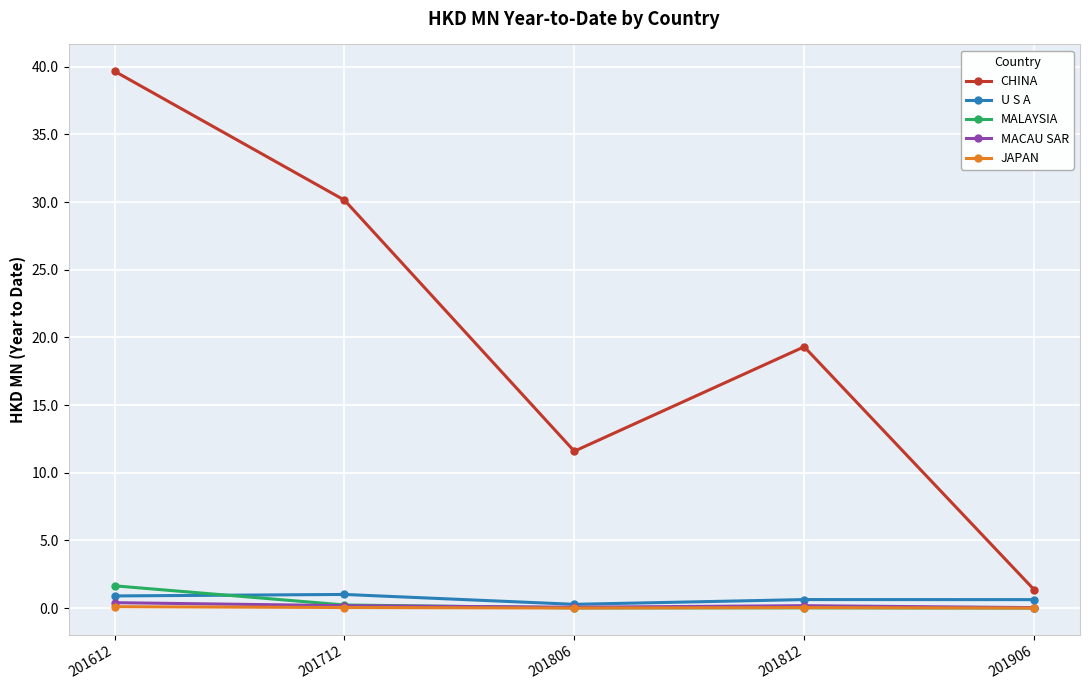

True or false: CHINA and MACAU SAR cross at least once.

False